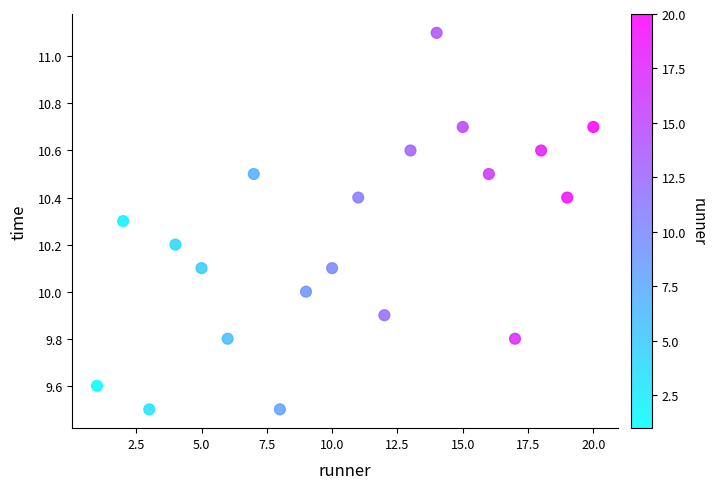

What is the range of X values (max minus min)?

19.0